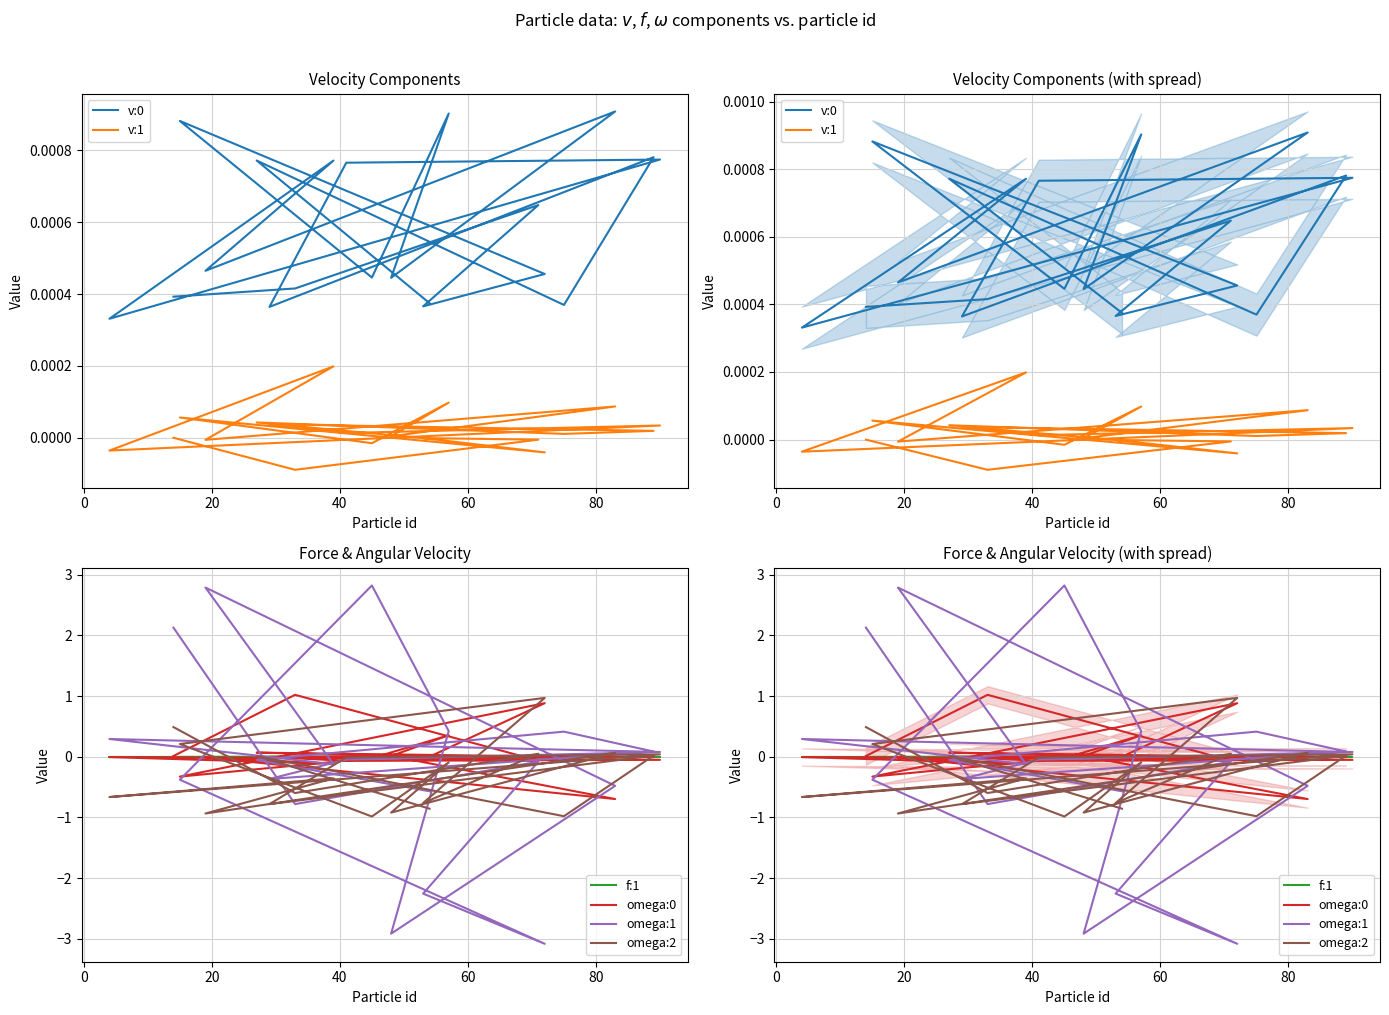

What are all the series names shown in the legend?

v:0, v:1, f:1, omega:0, omega:1, omega:2